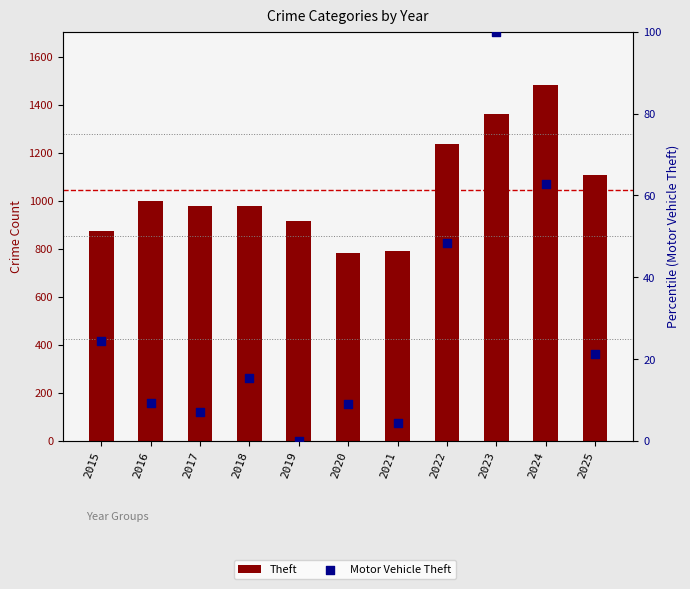

Which series has the largest Y range (max minus min)?

Theft